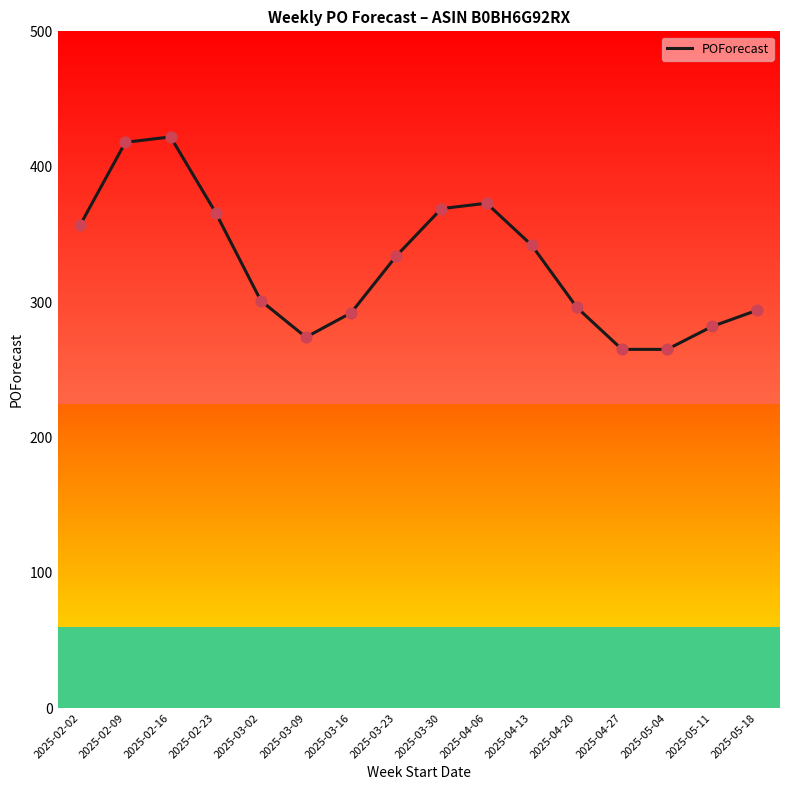

What is the change in value from 2025-02-16 to 2025-03-02?

-121